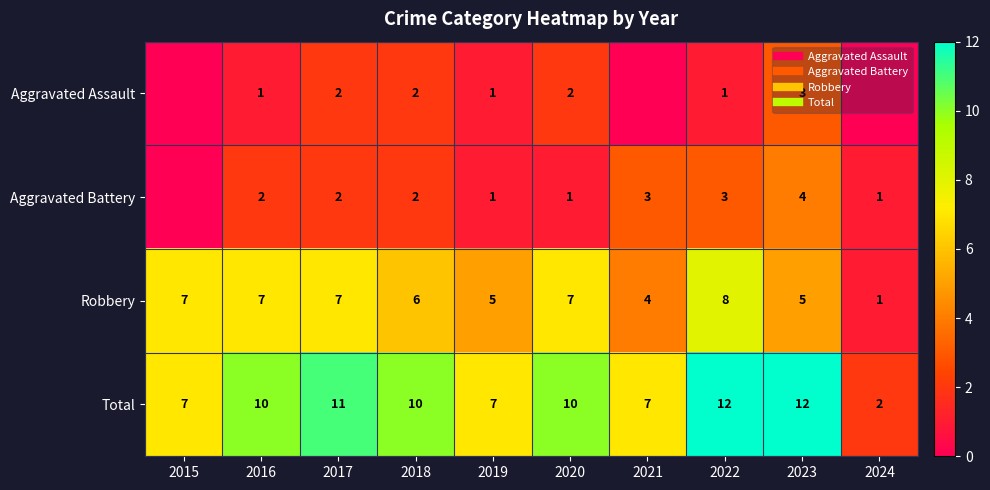

How many distinct data groups are displayed?

4